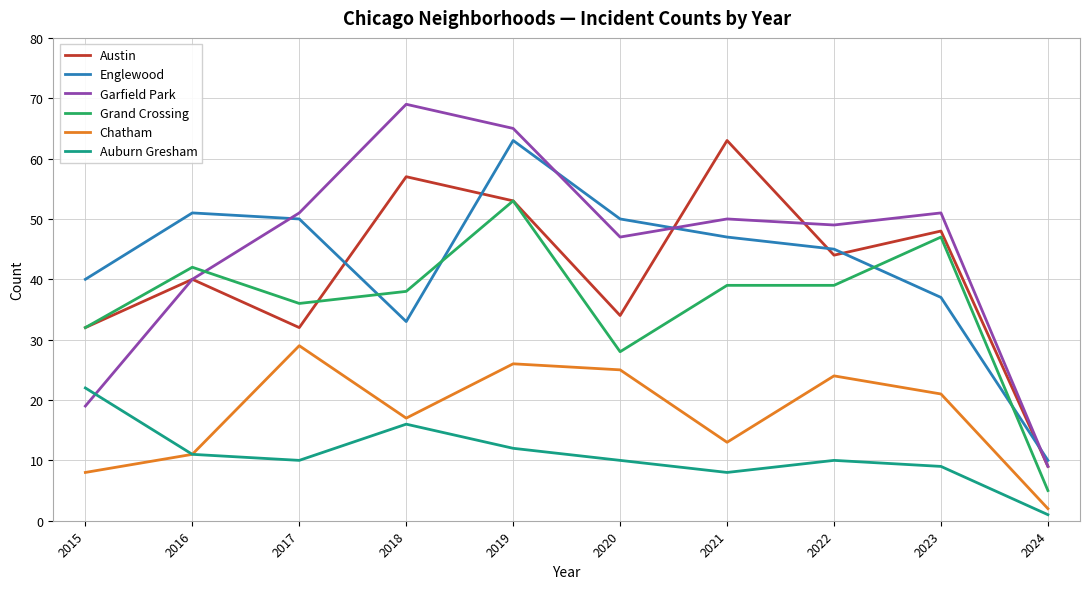

What is the approximate value of Grand Crossing at 2022, to the nearest 5?

40